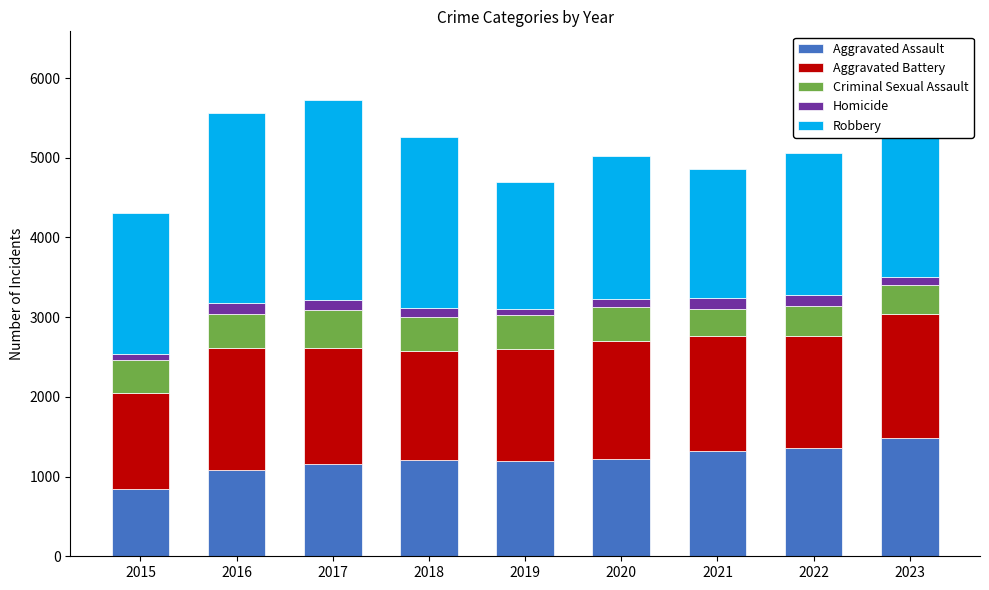

The value of Aggravated Assault at 2022 is 342. True or false?

False